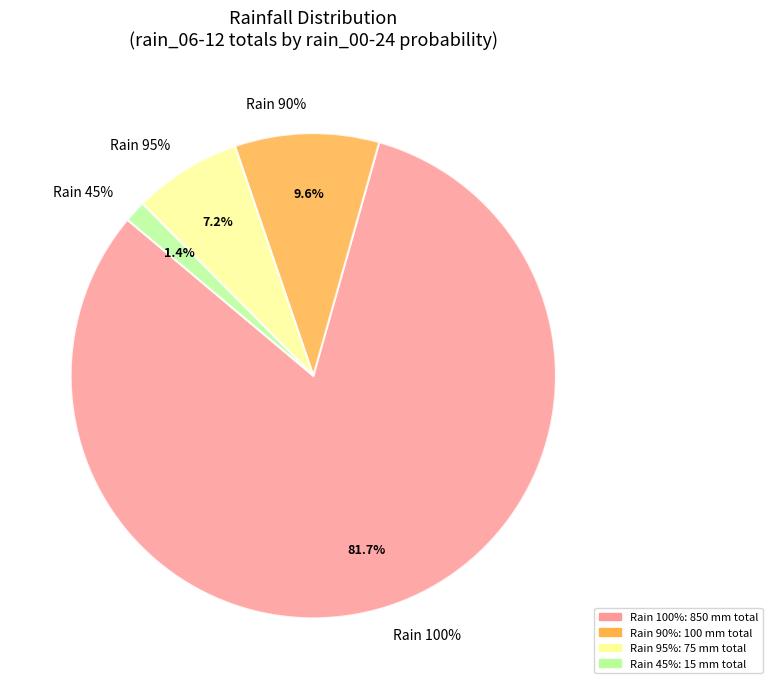

Is there a majority slice in this chart?

No